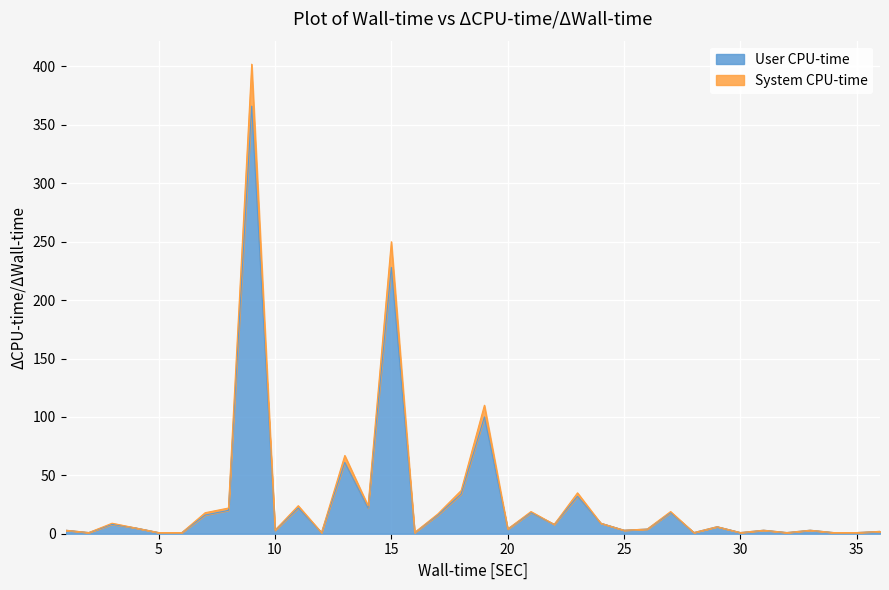

Reading left to right, extract all data points from this chart.

User CPU-time: 3	1	8	5	1	1	16	20	366	3	22	1	61	22	228	1	16	34	100	4	18	8	32	9	3	4	18	1	6	1	3	1	3	1	1	2
System CPU-time: 3	1	9	5	1	1	18	22	402	3	24	1	67	24	250	1	17	37	110	4	19	8	35	9	3	4	19	1	6	1	3	1	3	1	1	2